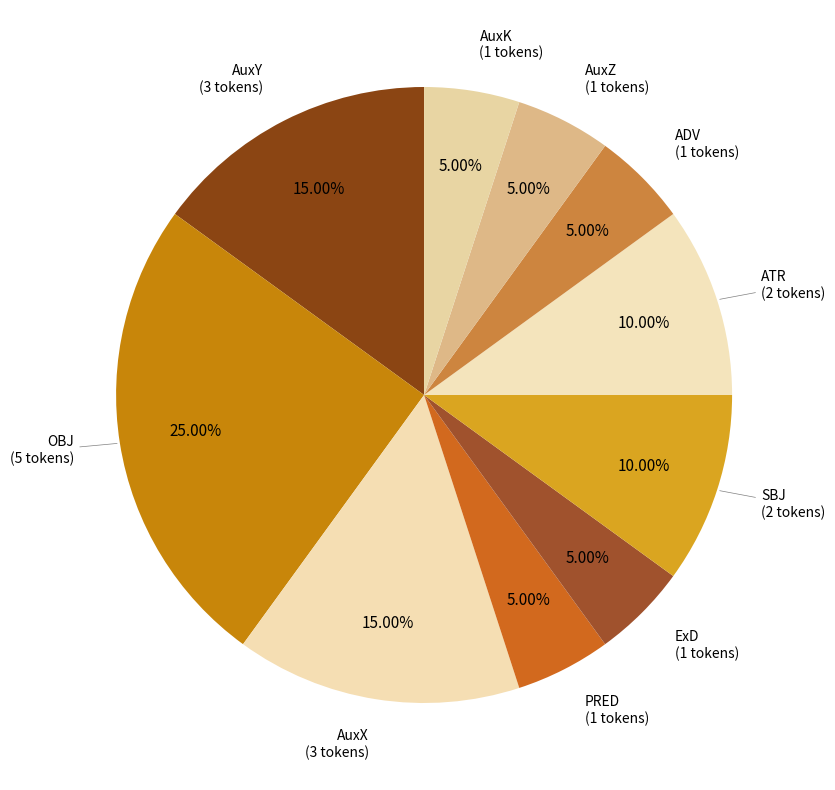

How many segments does this pie chart have?

10